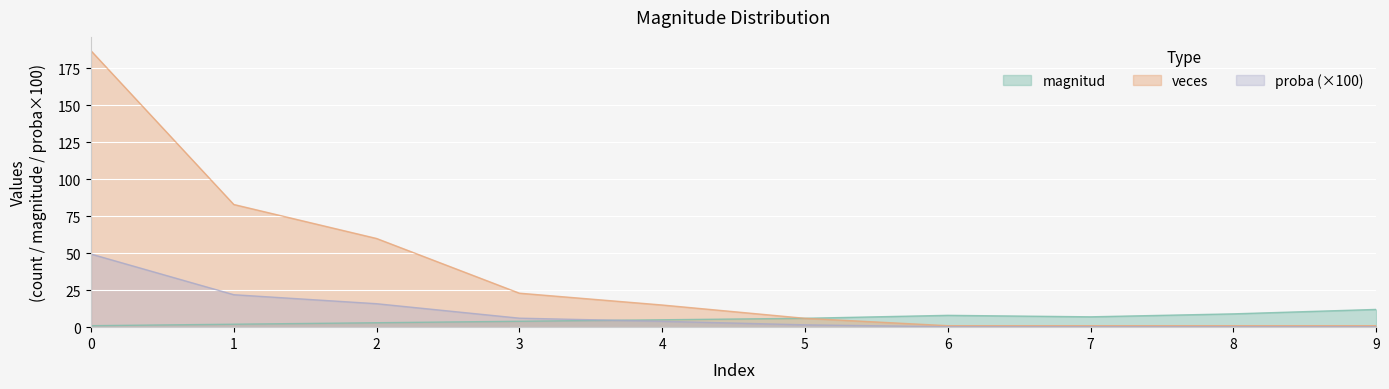

At which label is proba closest to 24?

1